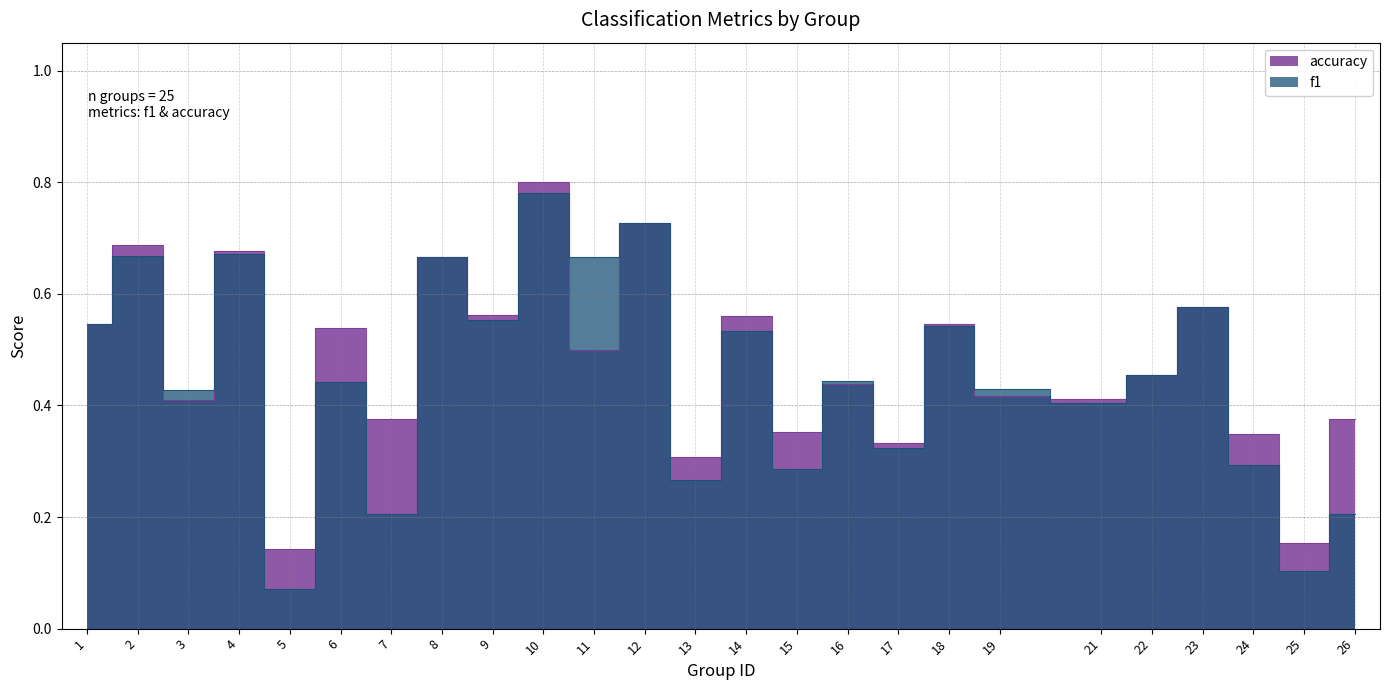

What is the average value of the accuracy series?

0.5